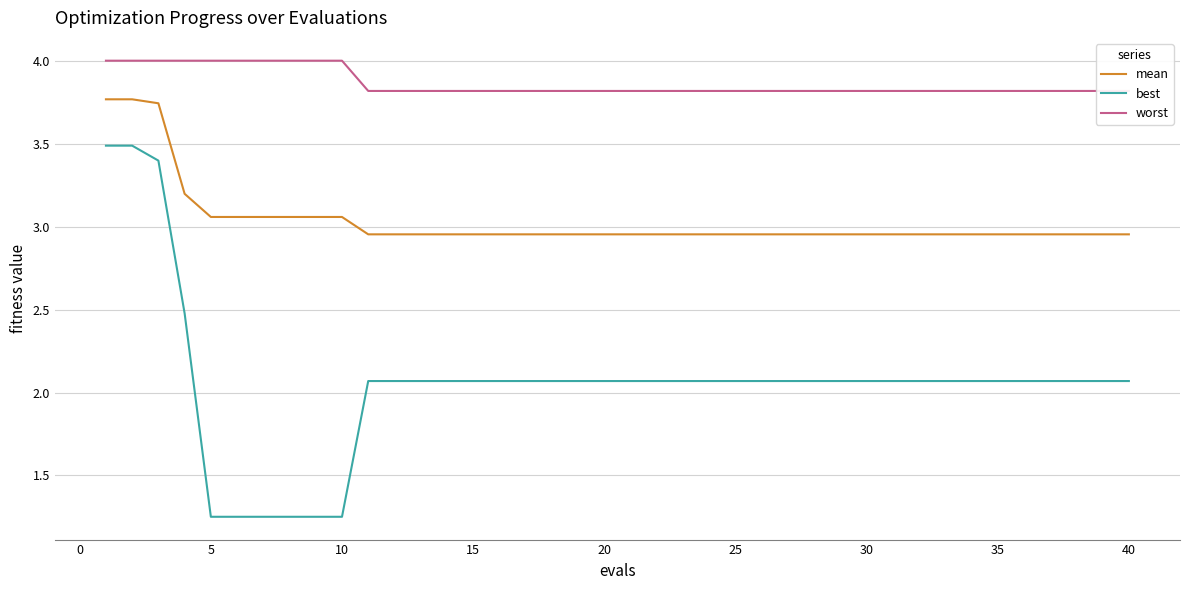

True or false: mean has more than 0 points higher than both neighbors.

False